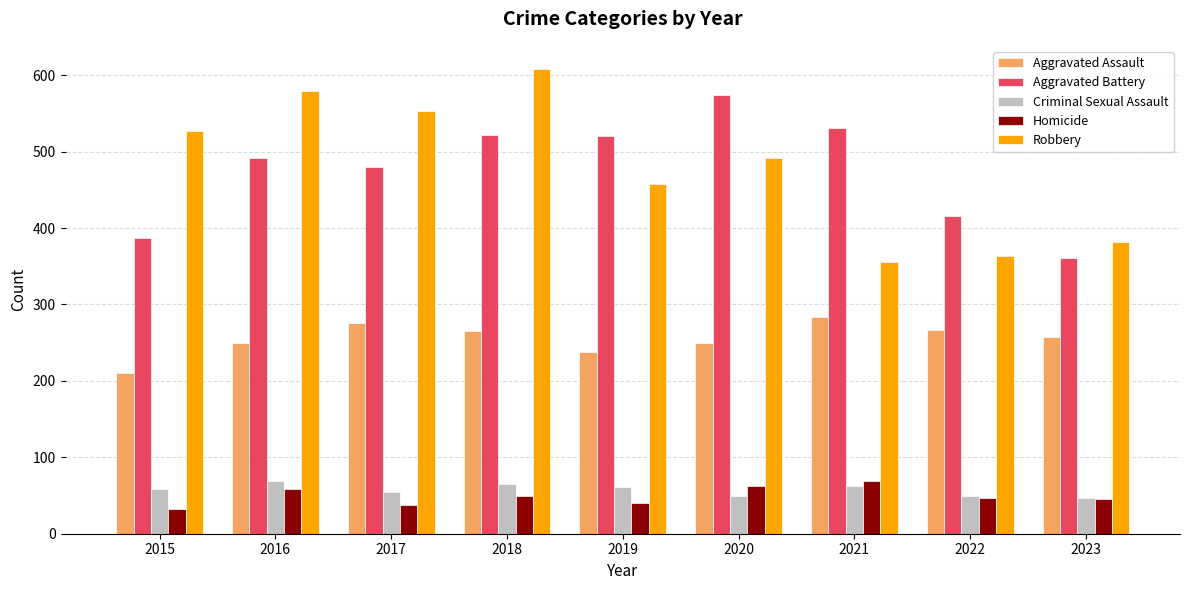

Which label corresponds to the largest value in the chart?

2018